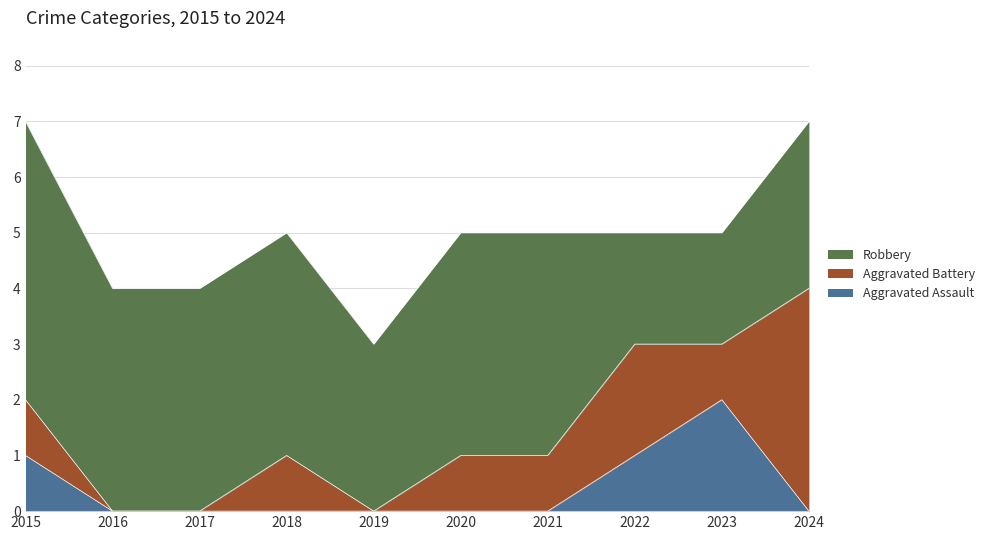

What are all the series names shown in the legend?

Robbery, Aggravated Battery, Aggravated Assault